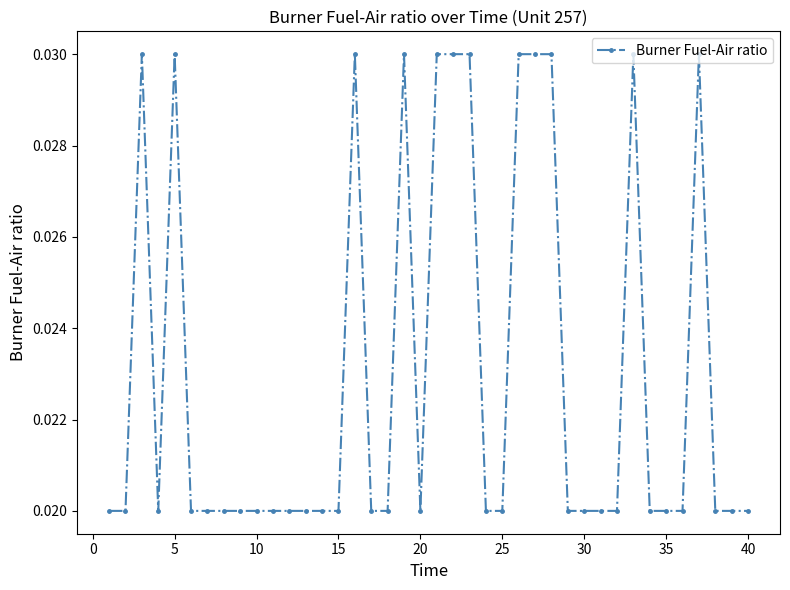

True or false: there are more than 1 points higher than both neighbors.

True